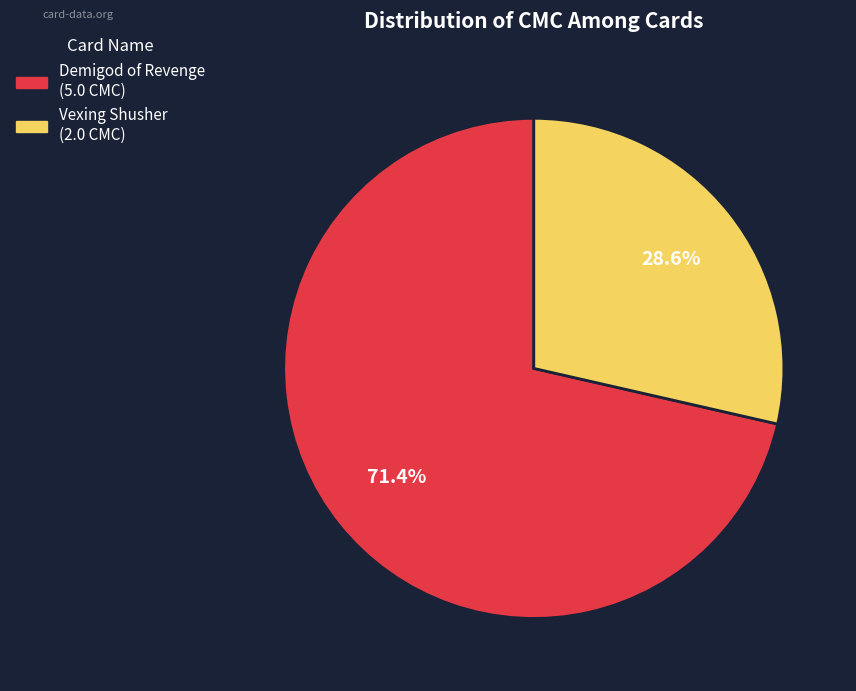

Which category has the smallest portion of the pie?

Vexing Shusher